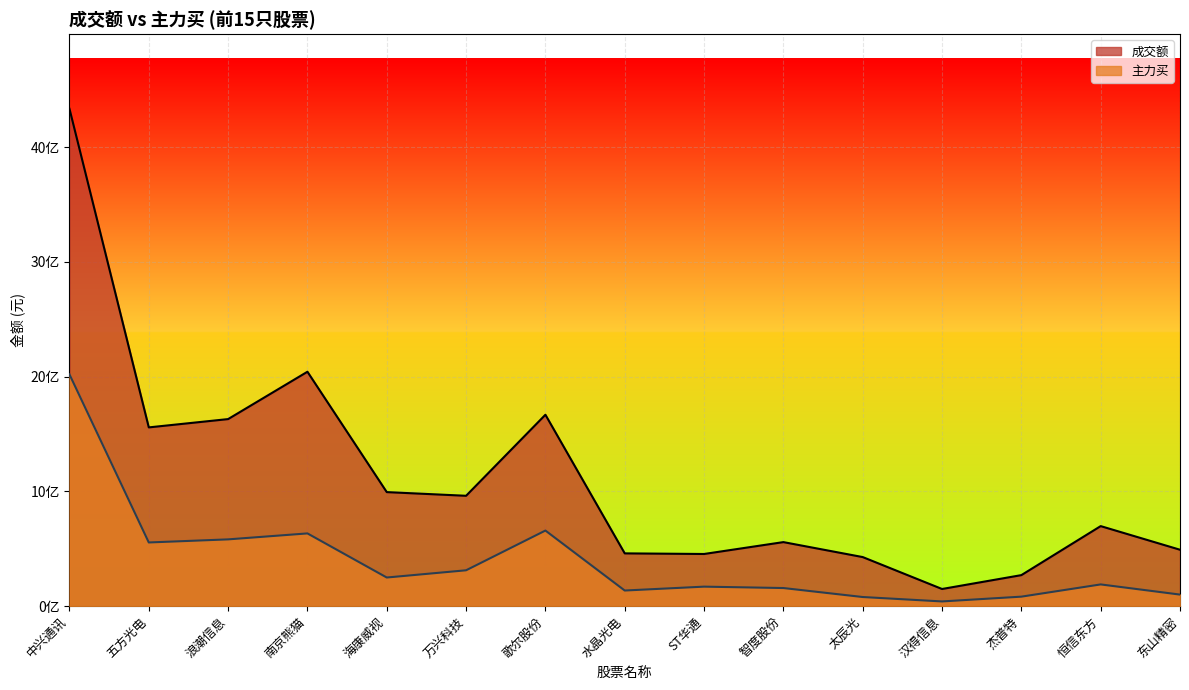

True or false: 成交额 and 主力买 cross at least once.

False